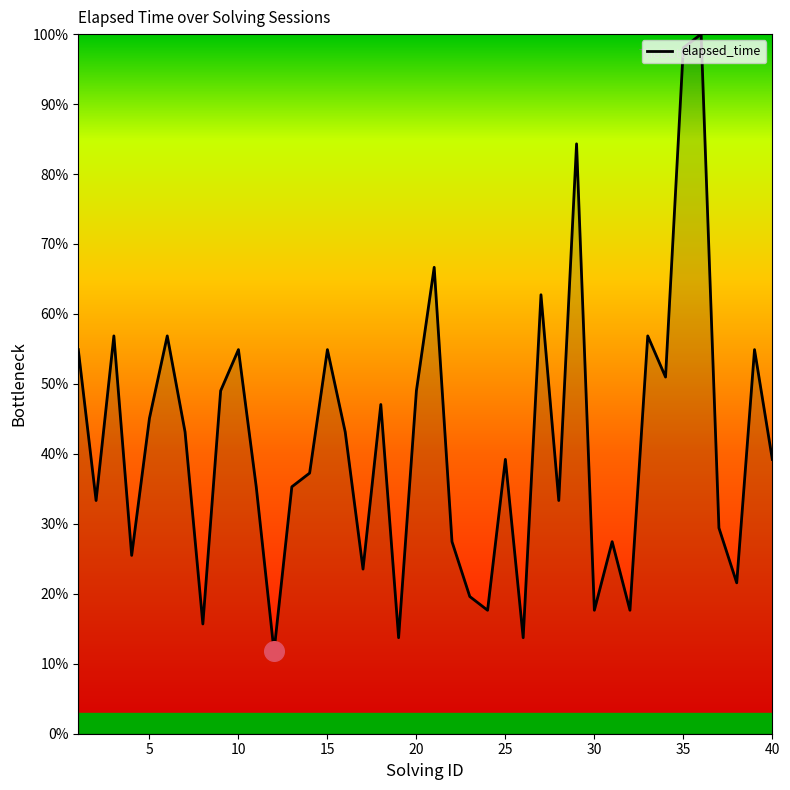

What is the minimum value shown in the chart?

11.8